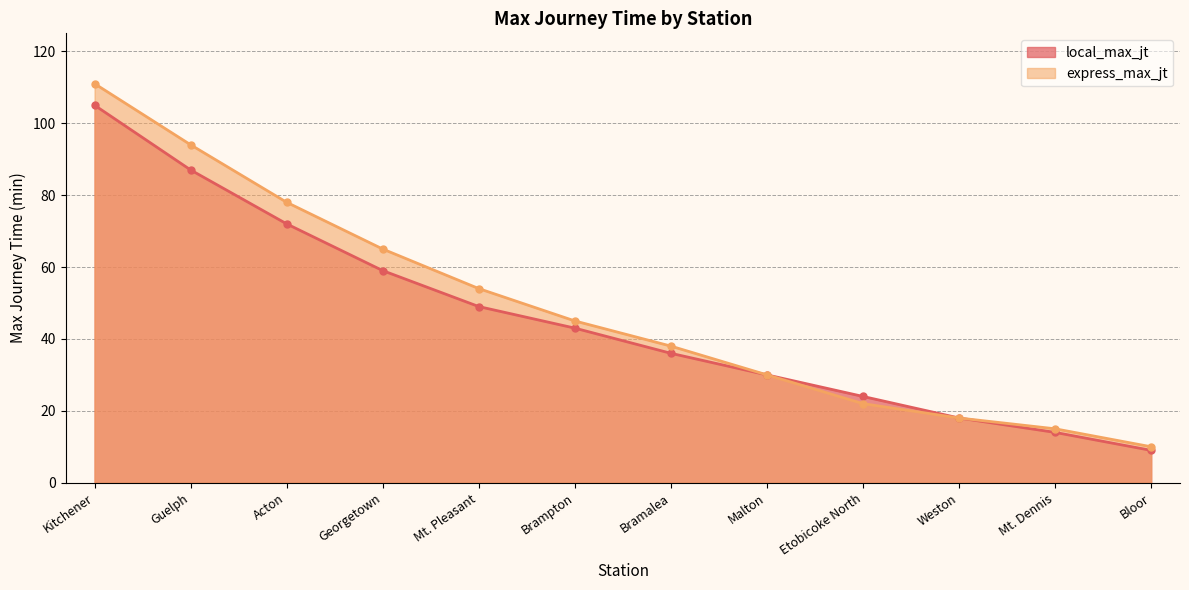

At which label does express_max_jt reach its peak?

Kitchener